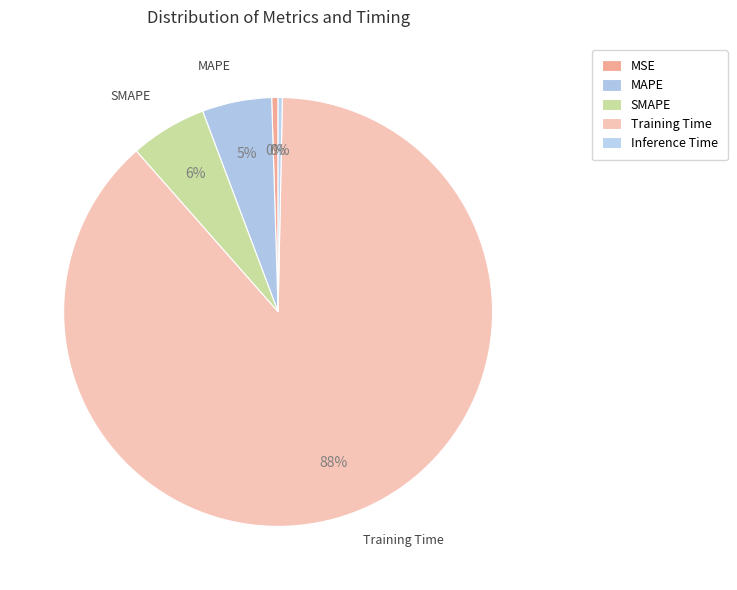

How many segments does this pie chart have?

5